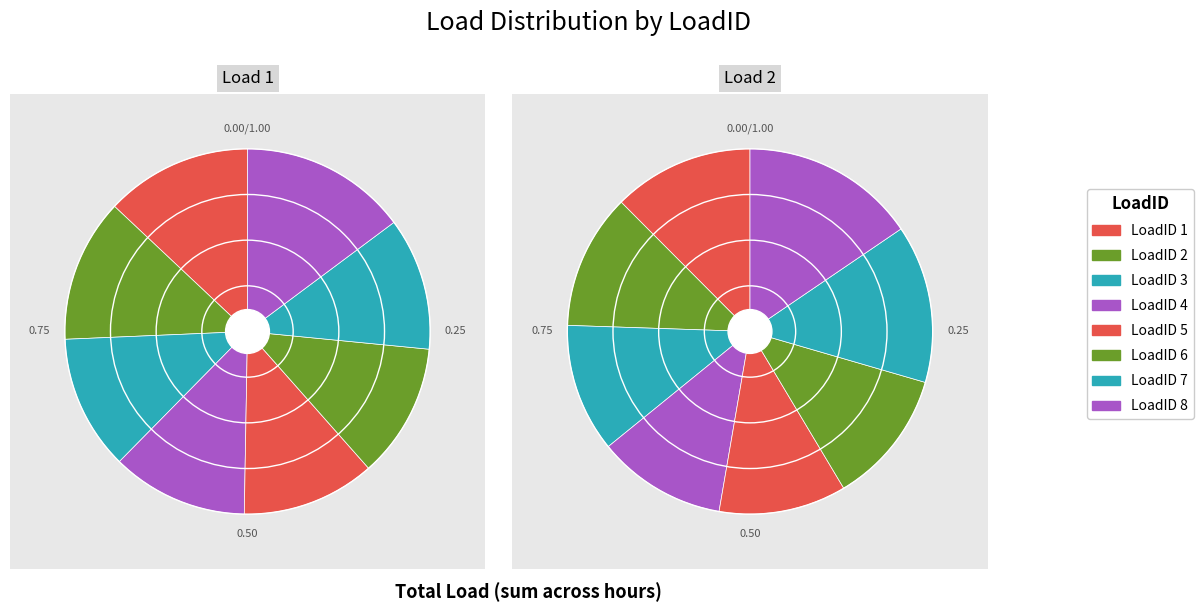

Which slice is the smallest?

5